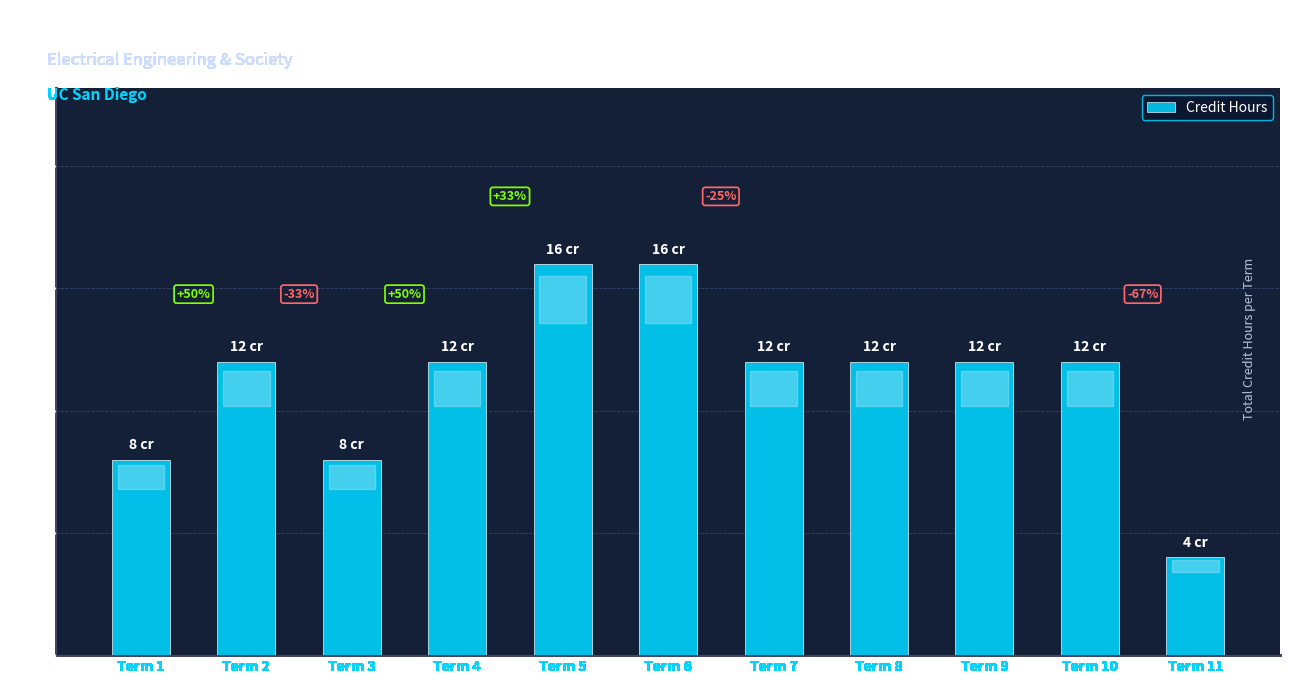

The value at Term 5 is 16. True or false?

True